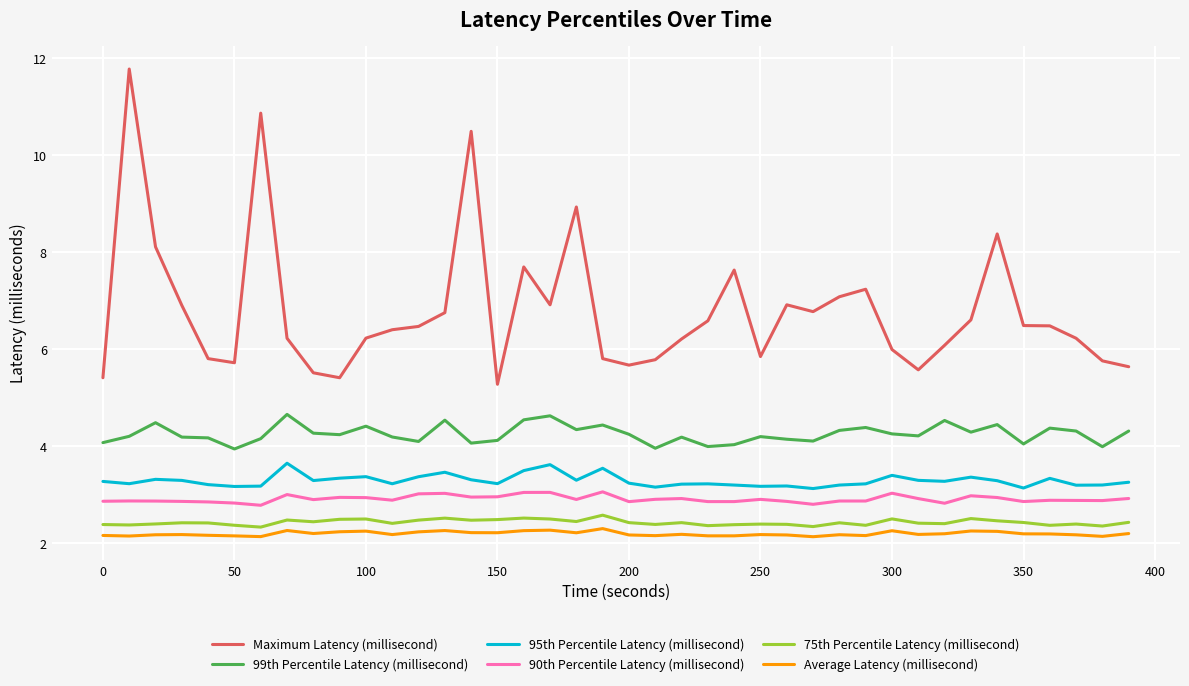

Which series has the widest spread of values?

Maximum Latency (millisecond)